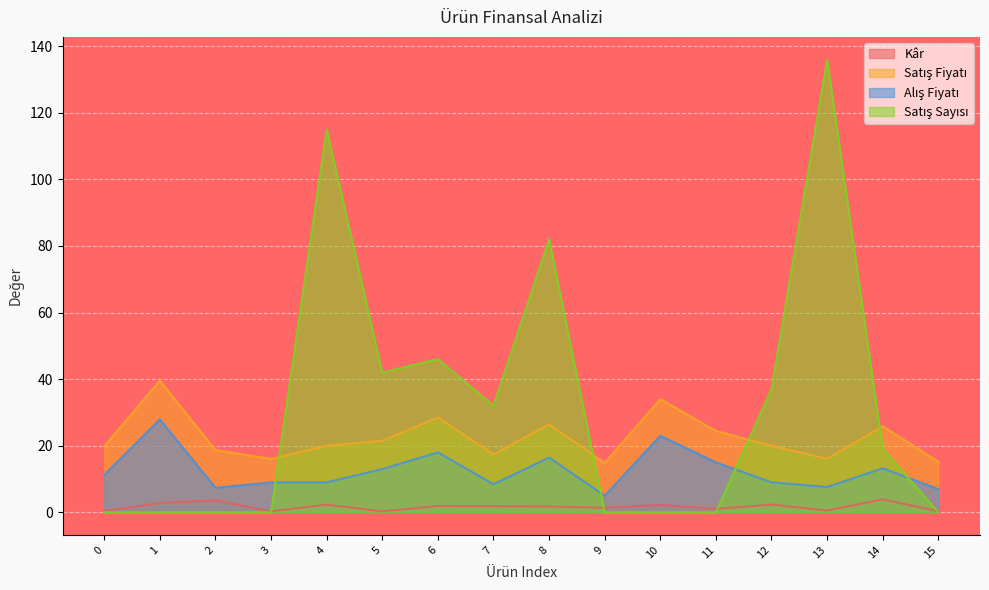

How many interior local valleys does the Satış Sayısı series have?

2